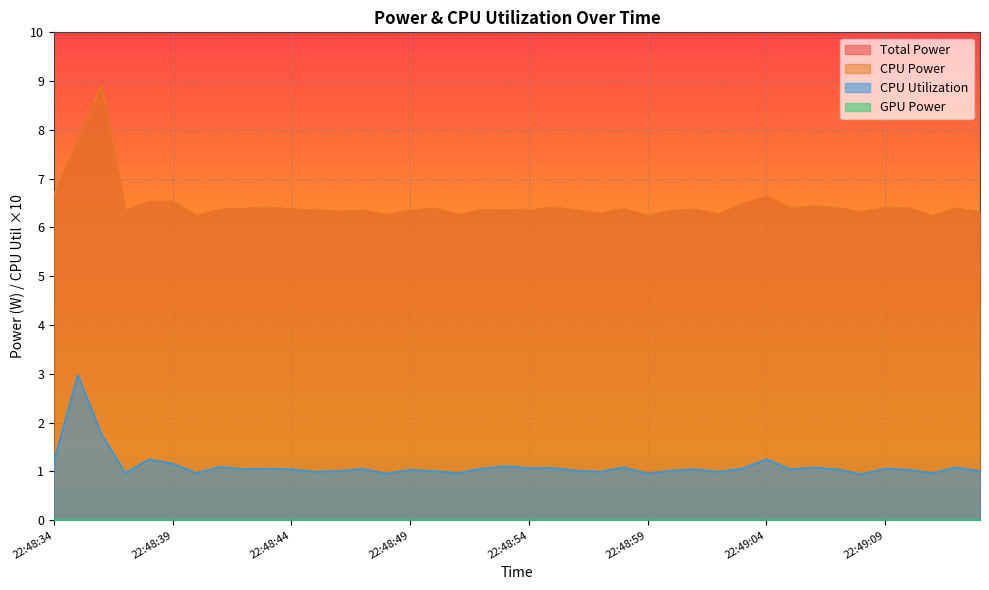

In CPU Power, how many points are higher than both neighbors (excluding endpoints)?

13